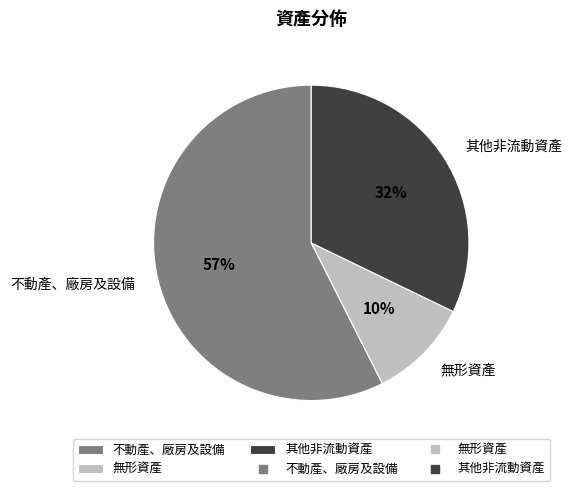

To the nearest percent, what percentage of the pie is 無形資產?

10%